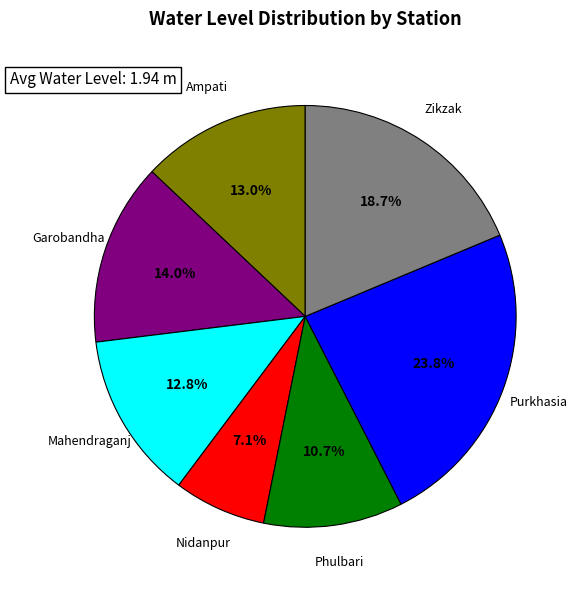

How many slices are in this pie chart?

7